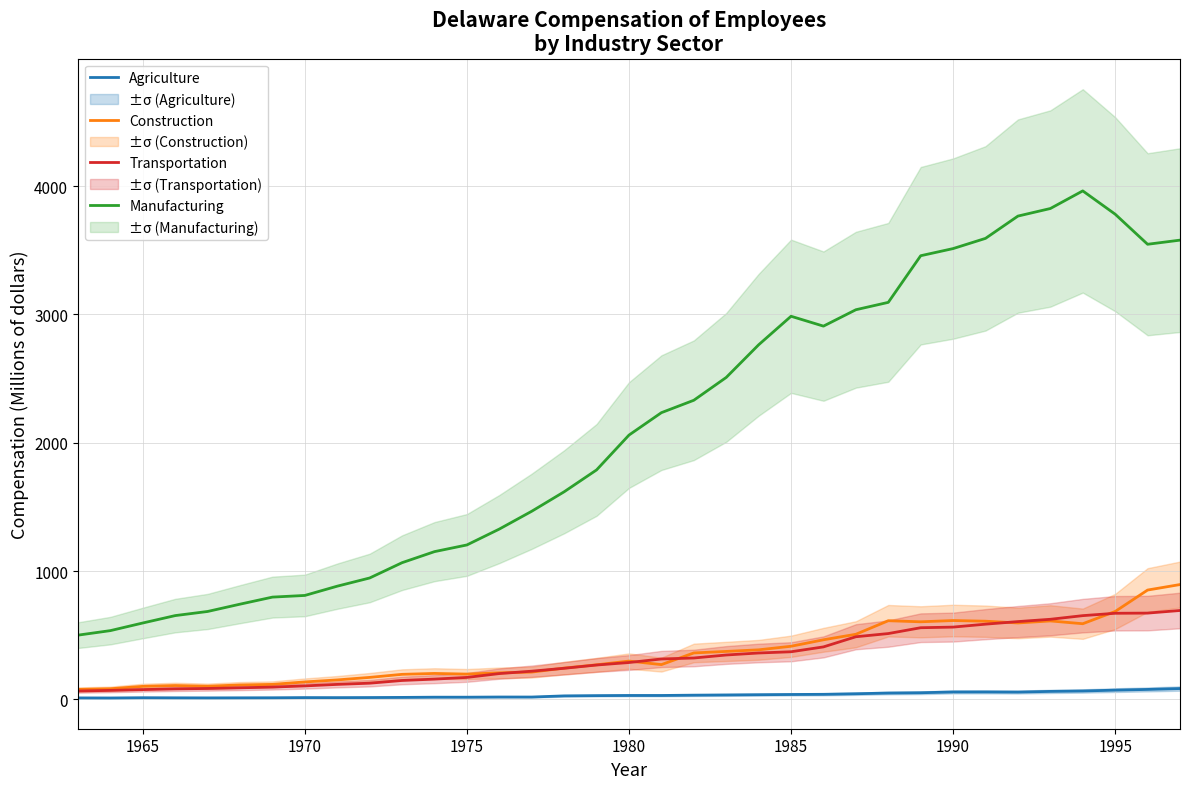

True or false: Manufacturing and Construction cross at least once.

False